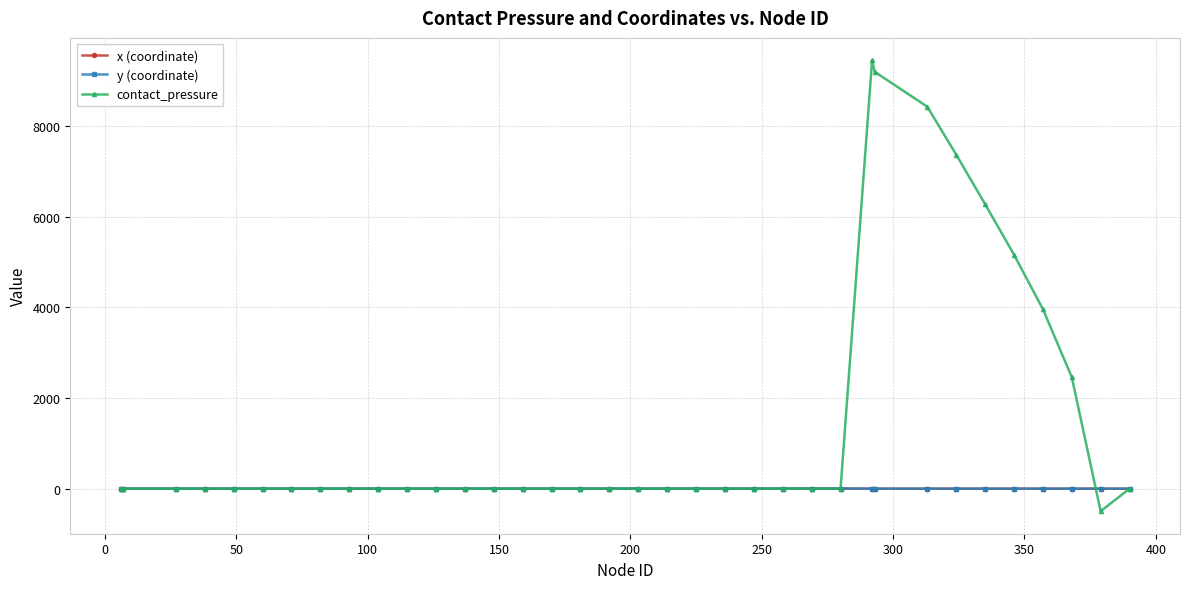

What is the smallest value displayed?

-495.6